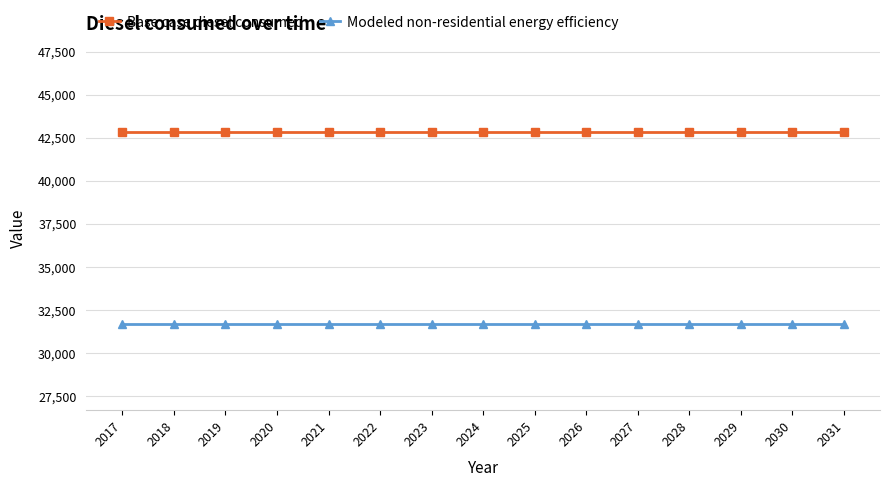

What is the maximum value for Modeled non-residential energy efficiency?

31671.2